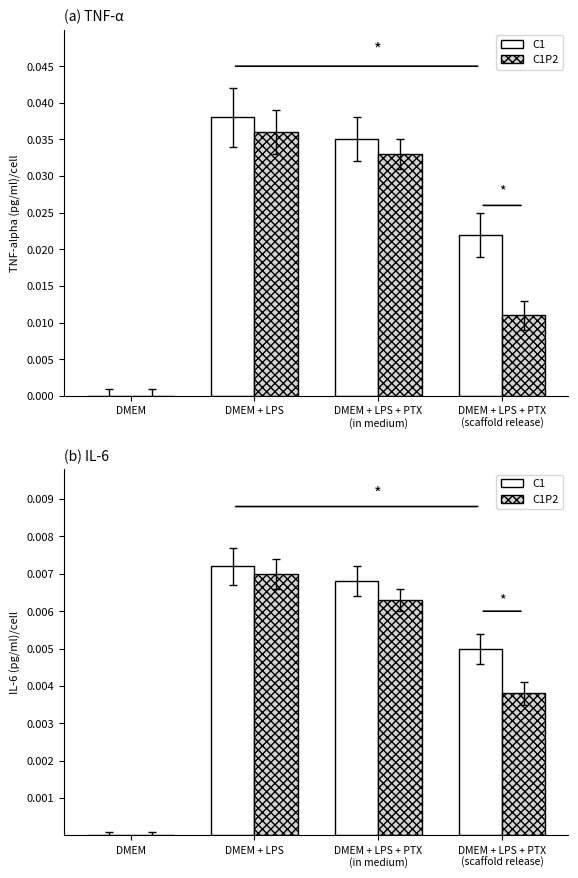

How many bars are there in each group?

2